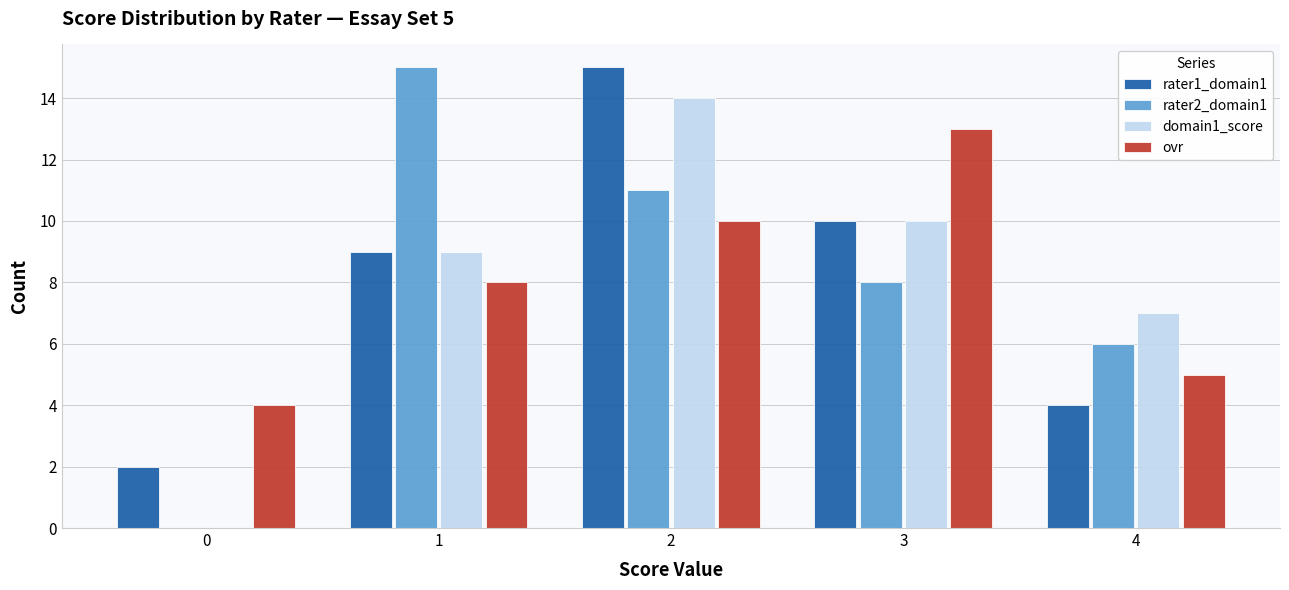

What is the maximum value for ovr?

13